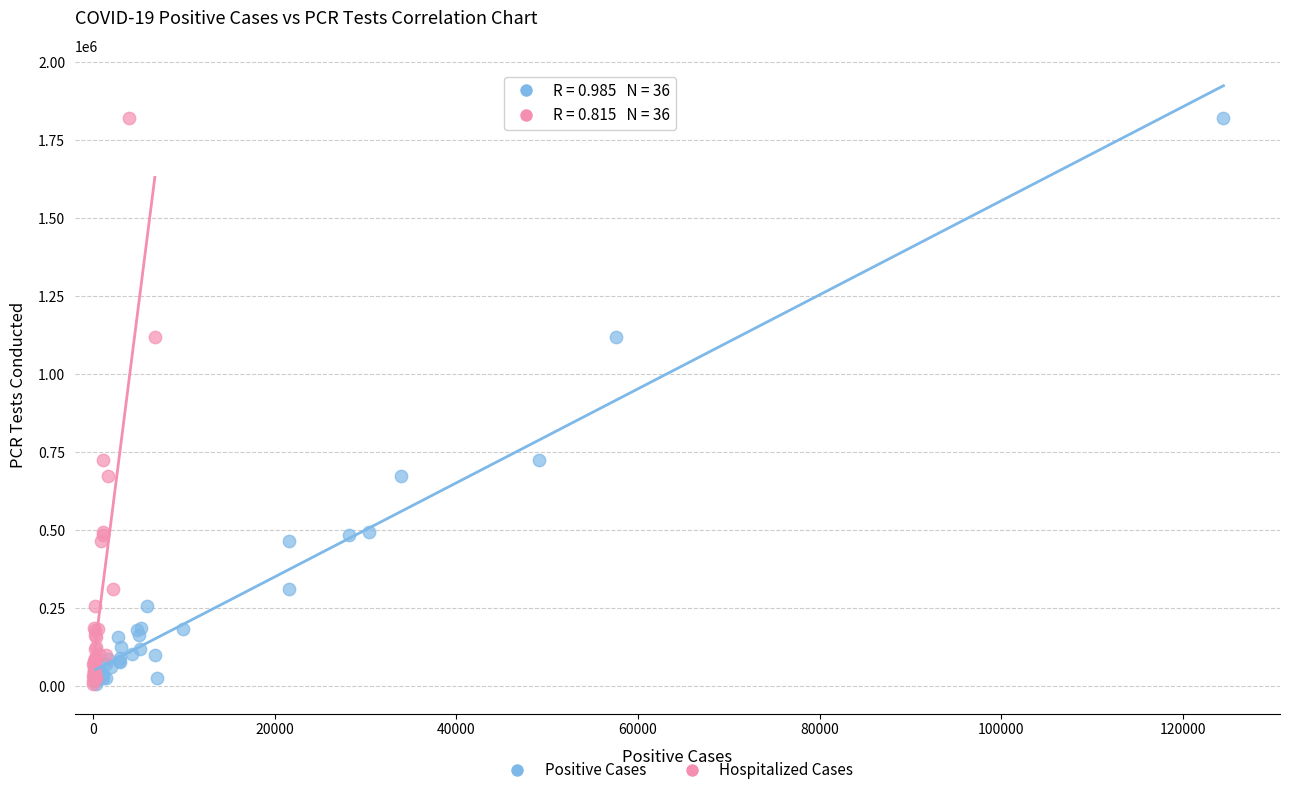

What are all the series names shown in the legend?

Positive Cases, Hospitalized Cases